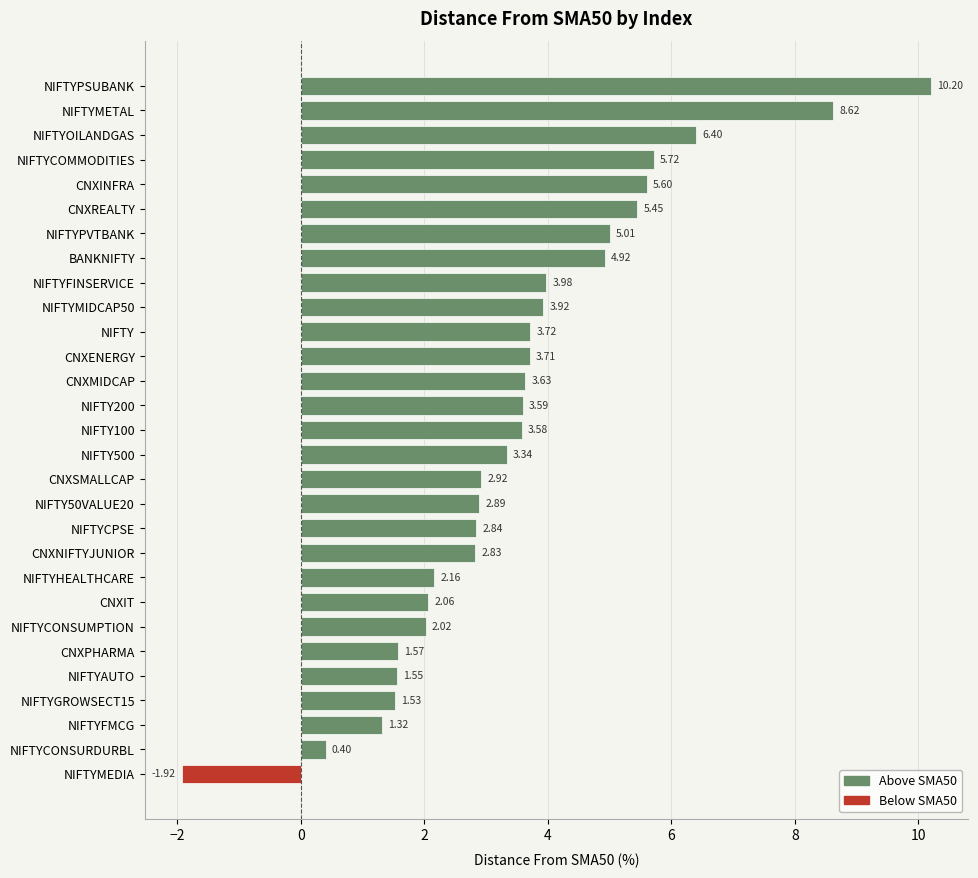

What is the label of the 8th bar from the bottom?

CNXIT